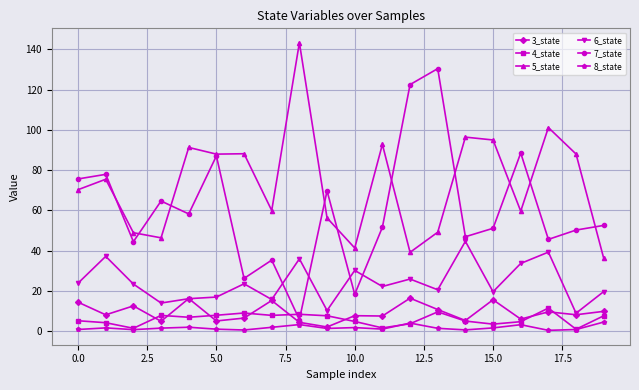

What is the value of the 7_state point at the 18th from the left?

45.6